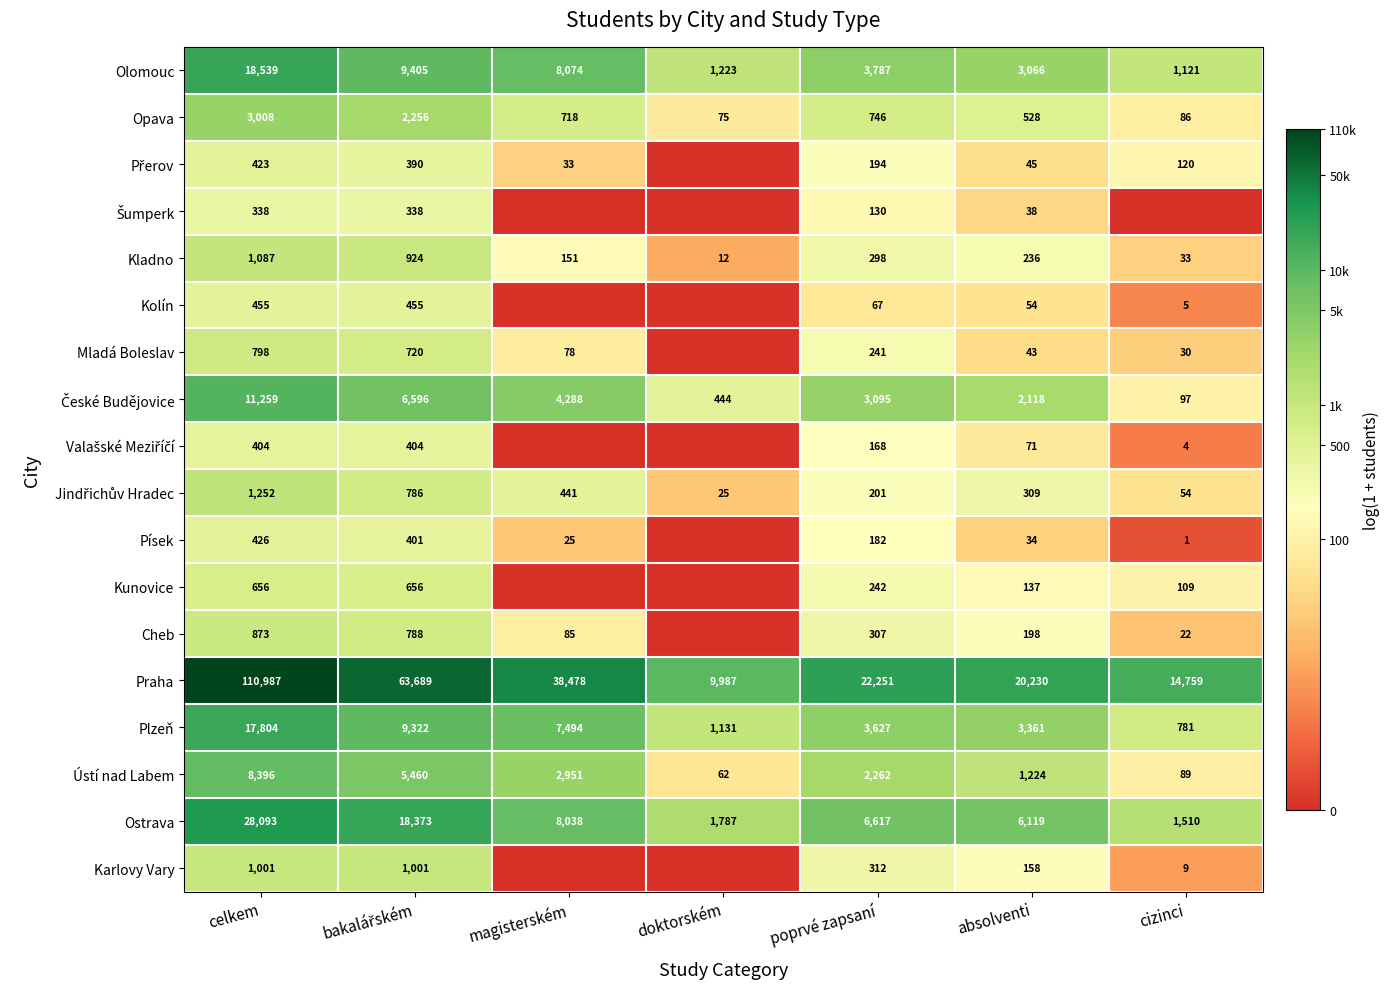

The value of Cheb at magisterském is 85. True or false?

True